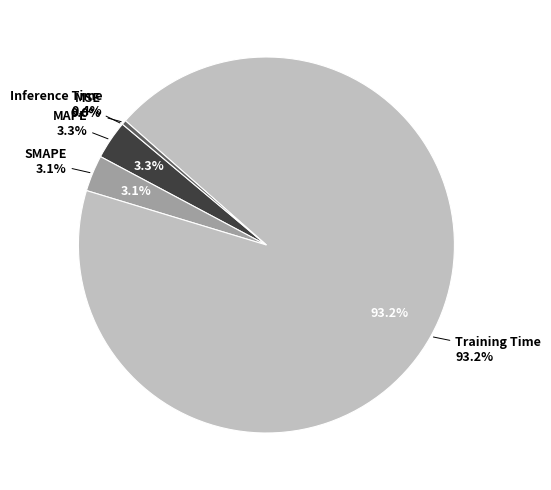

How many segments does this pie chart have?

5